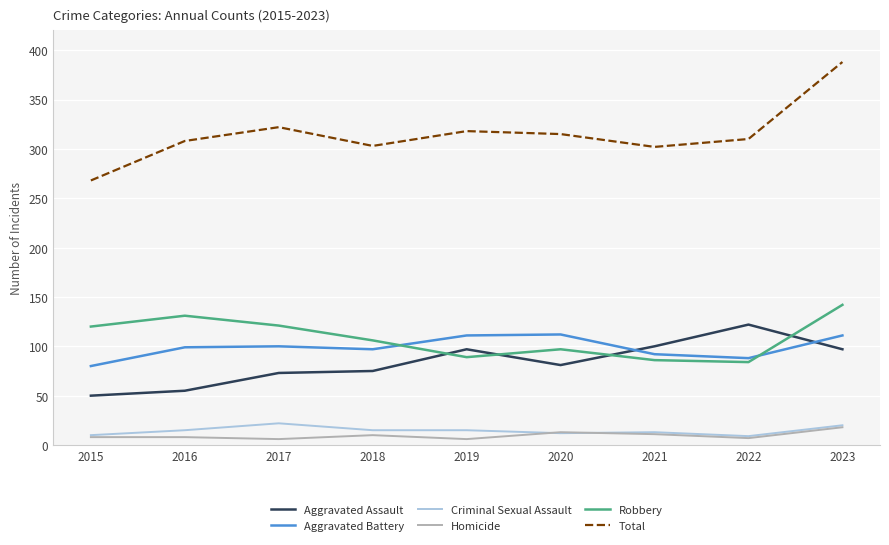

True or false: Homicide and Aggravated Battery cross at least once.

False